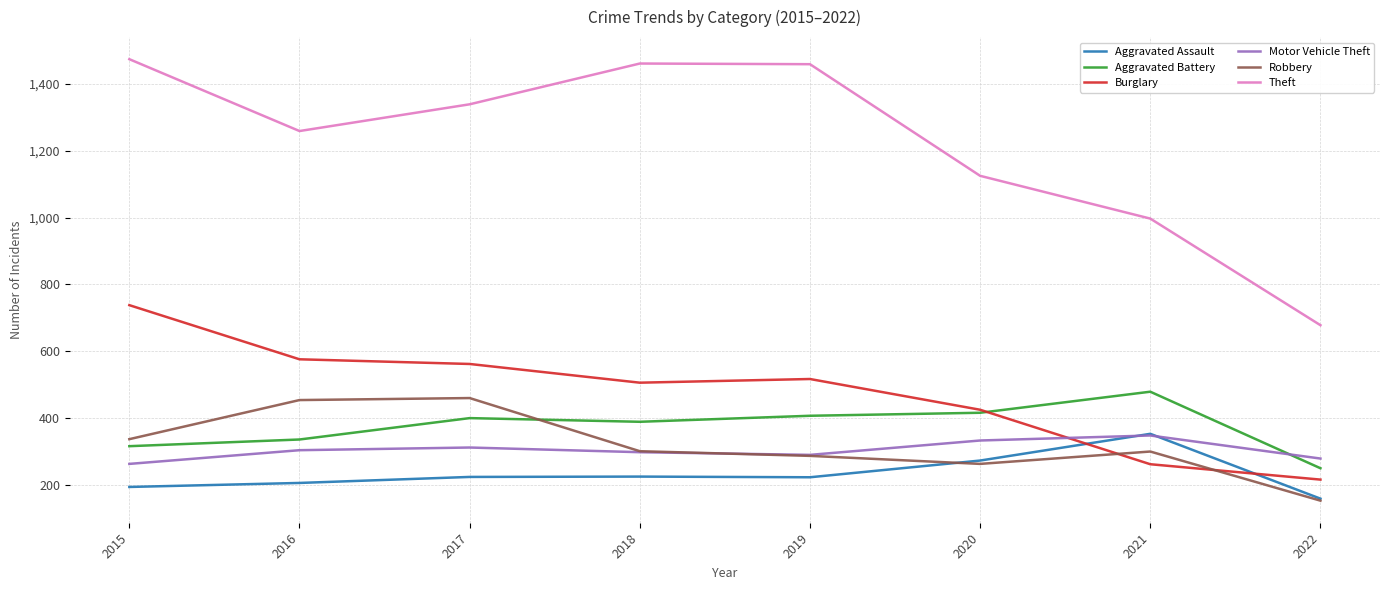

Where is Theft nearest to the value 1076?

2020